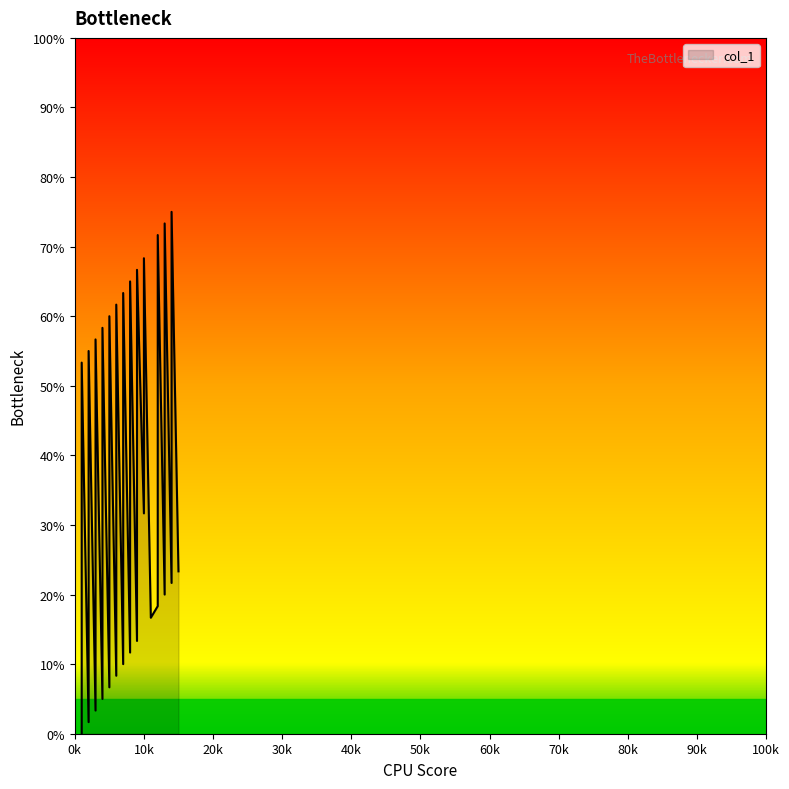

What is the sum of the values at 3 and 4?

61.7